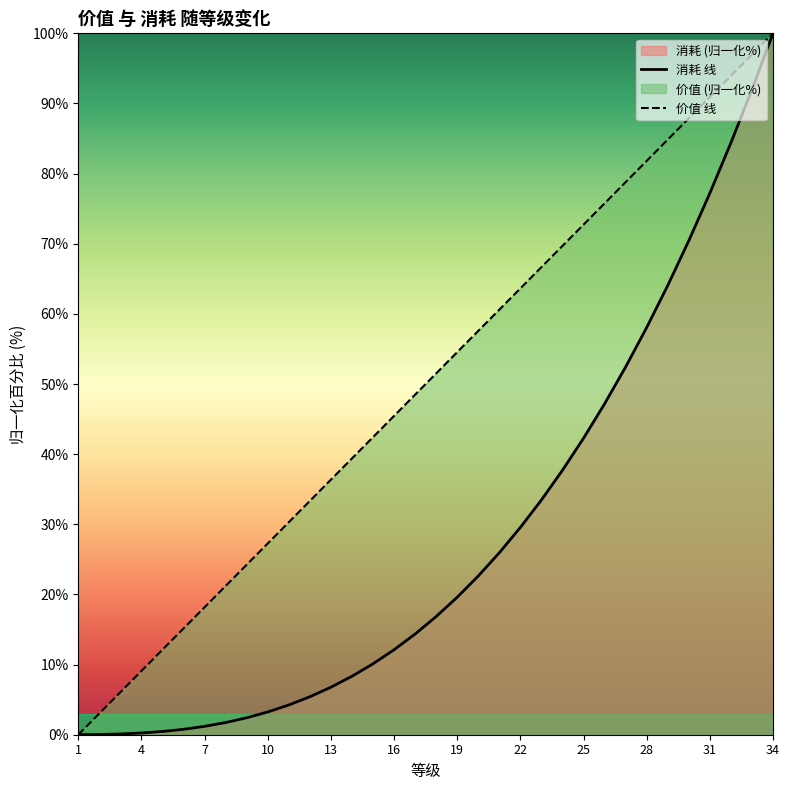

True or false: 价值 and 消耗 cross at least once.

True